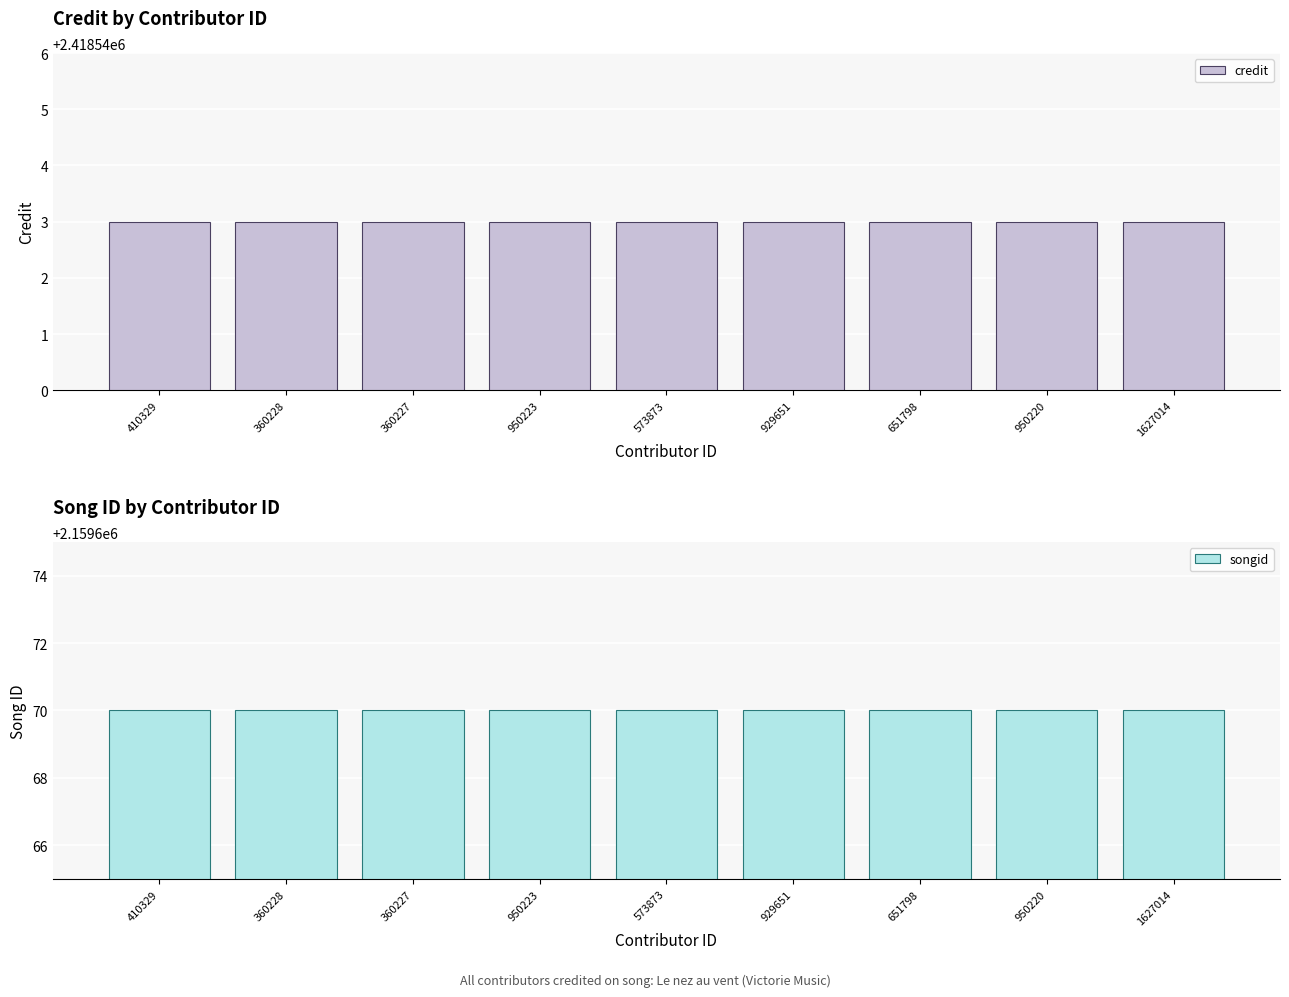

What is the minimum value for credit?

2418543